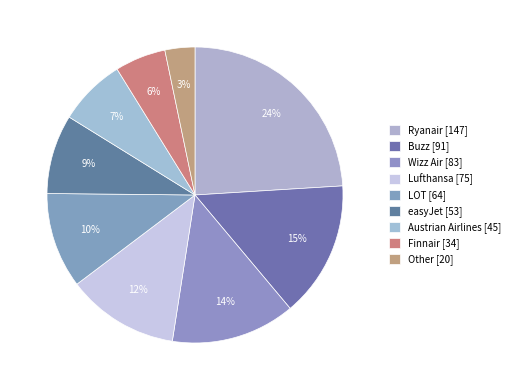

How many segments does this pie chart have?

9